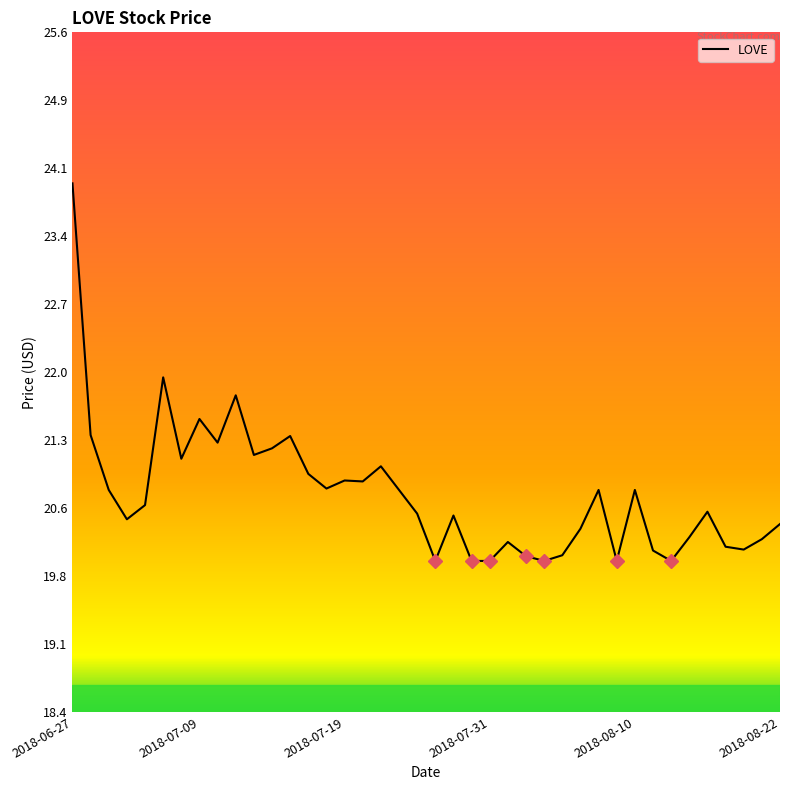

What is the smallest value displayed?

20.0